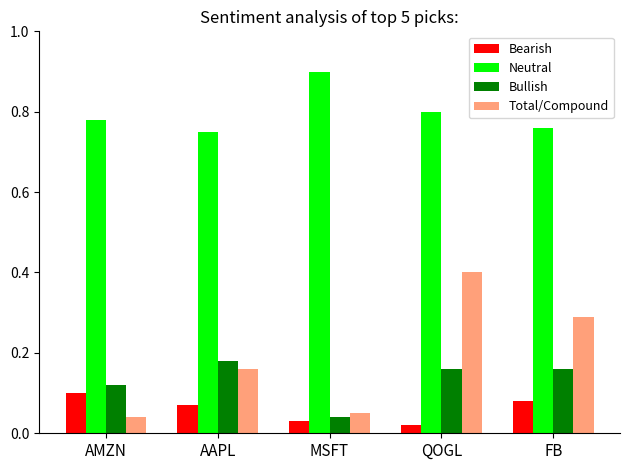

At which category is the sum across all series the highest?

QOGL